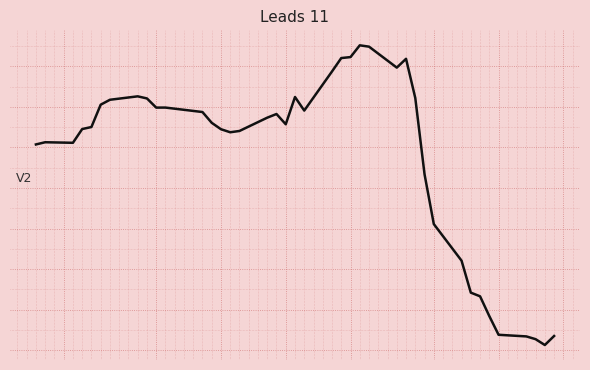

Does the chart have visible grid lines?

Yes